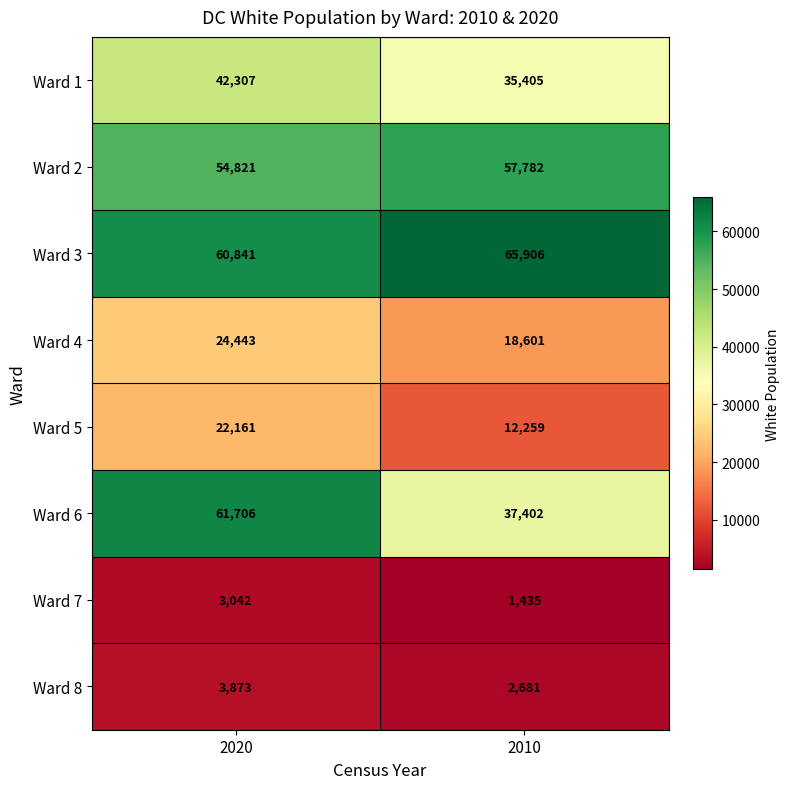

Reading right to left, list all the values displayed in this chart.

Ward 1: 2010=35405	2020=42307
Ward 2: 2010=57782	2020=54821
Ward 3: 2010=65906	2020=60841
Ward 4: 2010=18601	2020=24443
Ward 5: 2010=12259	2020=22161
Ward 6: 2010=37402	2020=61706
Ward 7: 2010=1435	2020=3042
Ward 8: 2010=2681	2020=3873